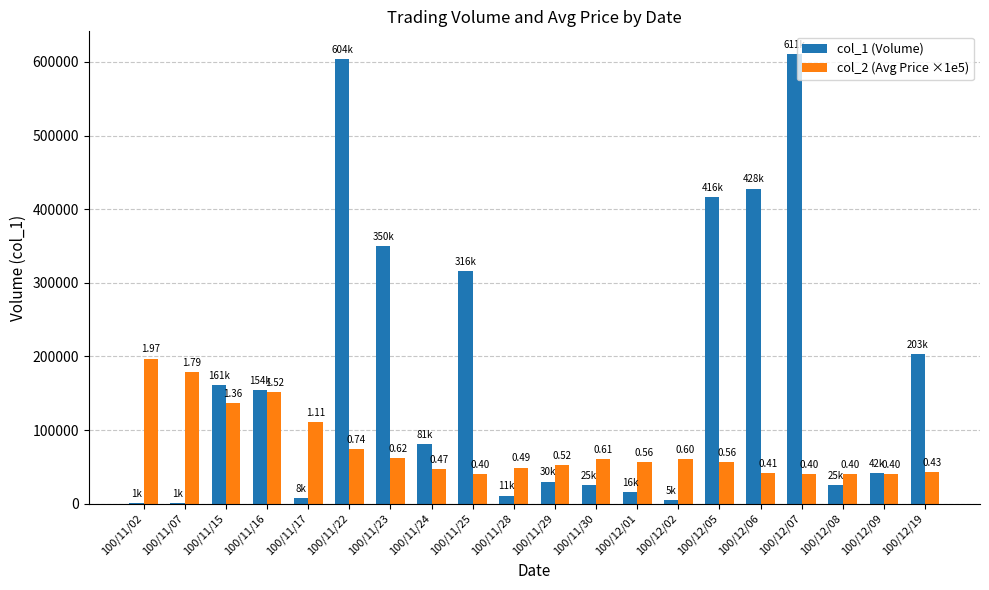

What is the value of the col_2 (Avg Price ×1e5) bar at the 12th from the left?

61000.0